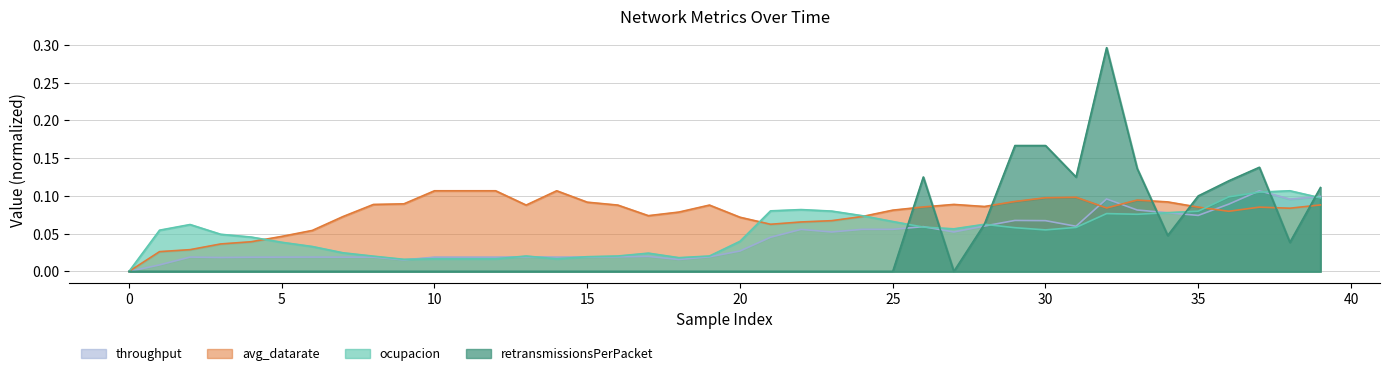

Read the retransmissionsPerPacket value at 36.

0.1